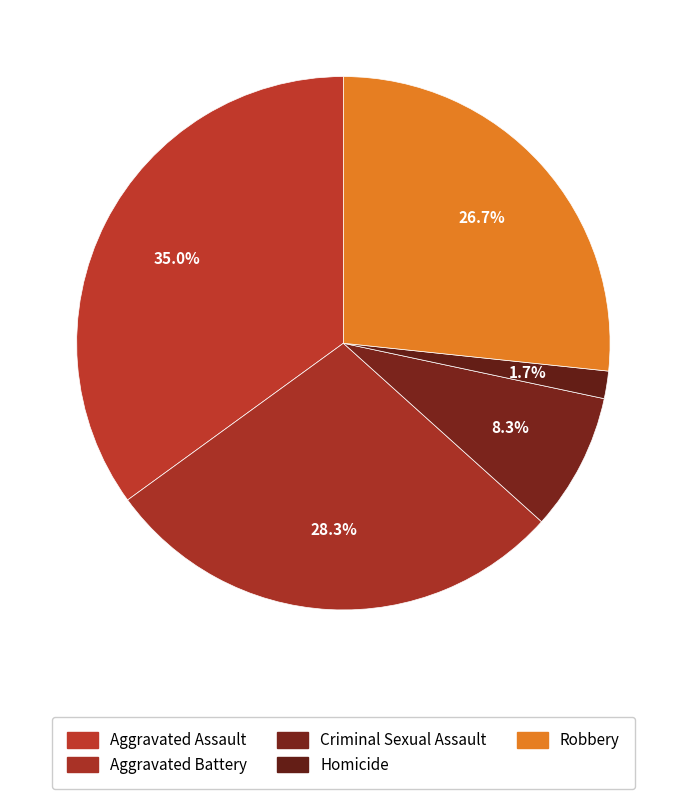

To the nearest percent, what is the difference between the Criminal Sexual Assault and Aggravated Battery slice percentages?

20%